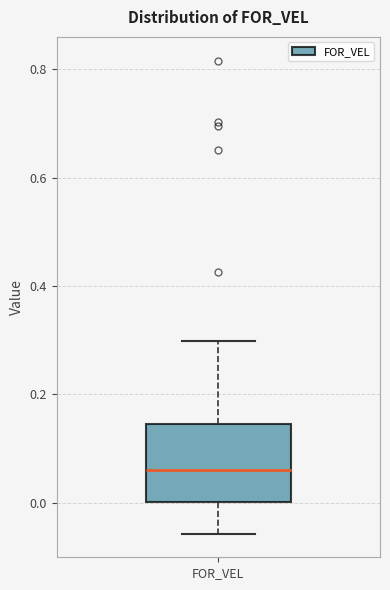

Transcribe this box plot: give where the median line is, the range the box spans, and where the two whiskers end, as read against the y-axis. The values are not printed on the chart, so give them approximately, as read against the axis.

median 0.06, box 0.00 to 0.14, whiskers -0.06 to 0.30